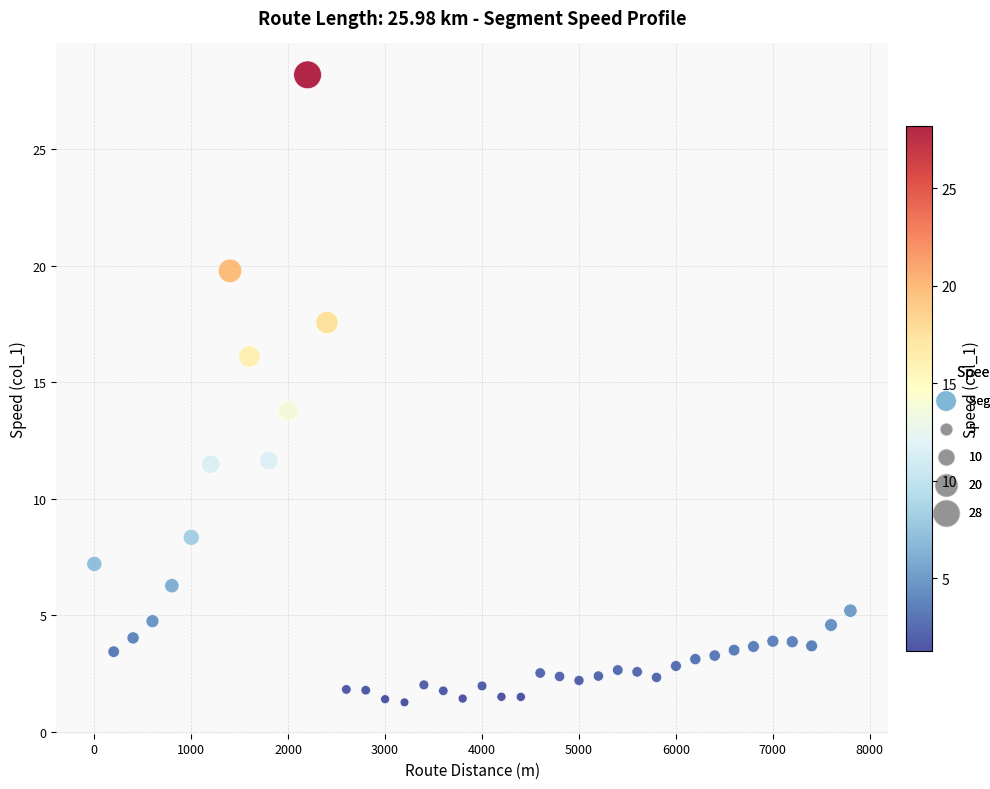

What is the range of Y values (max minus min)?

26.9